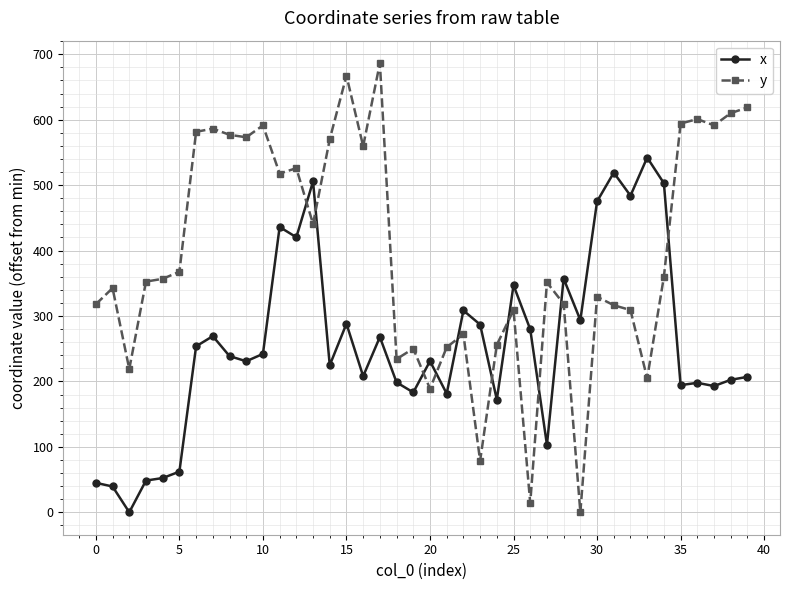

Which series has the widest spread of values?

y